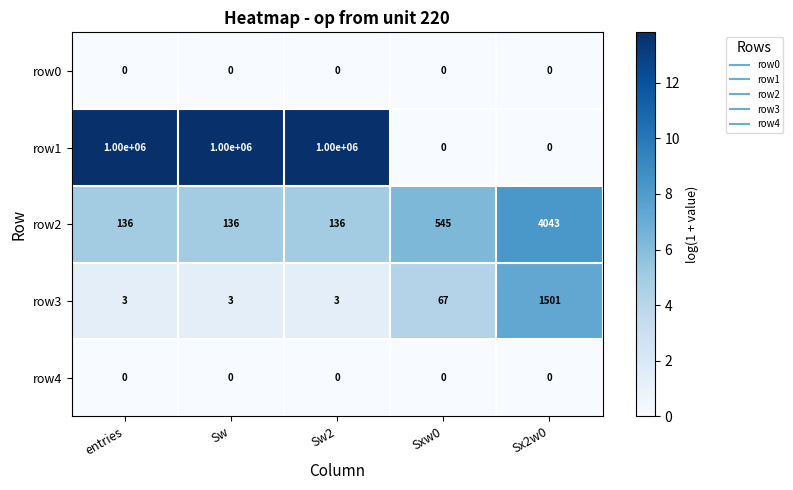

Between entries and Sxw0, which series saw the biggest shift?

row1